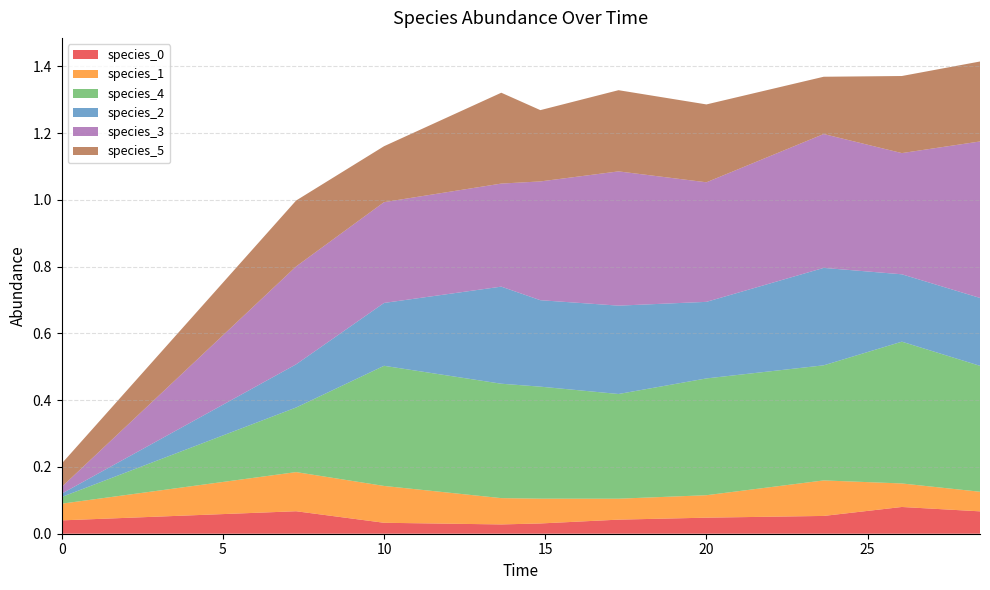

Reading right to left, extract all data points from this chart.

species_0: 9=0.1	8=0.1	7=0.1	6=0.0	5=0.0	4=0.0	3=0.0	2=0.0	1=0.1	0=0.0
species_1: 9=0.1	8=0.1	7=0.1	6=0.1	5=0.1	4=0.1	3=0.1	2=0.1	1=0.1	0=0.1
species_4: 9=0.4	8=0.4	7=0.3	6=0.3	5=0.3	4=0.3	3=0.3	2=0.4	1=0.2	0=0.0
species_2: 9=0.2	8=0.2	7=0.3	6=0.2	5=0.3	4=0.3	3=0.3	2=0.2	1=0.1	0=0.0
species_3: 9=0.5	8=0.4	7=0.4	6=0.4	5=0.4	4=0.4	3=0.3	2=0.3	1=0.3	0=0.0
species_5: 9=0.2	8=0.2	7=0.2	6=0.2	5=0.2	4=0.2	3=0.3	2=0.2	1=0.2	0=0.1